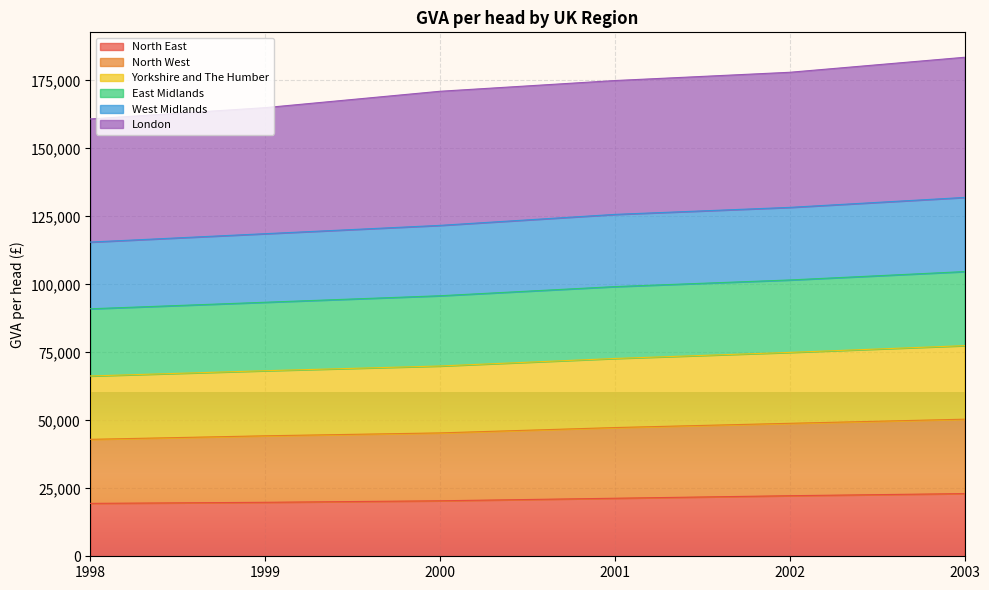

What is the minimum value for North East?

19454